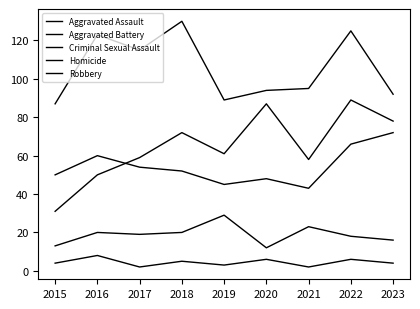

Does the chart display data point markers on the line(s)?

No